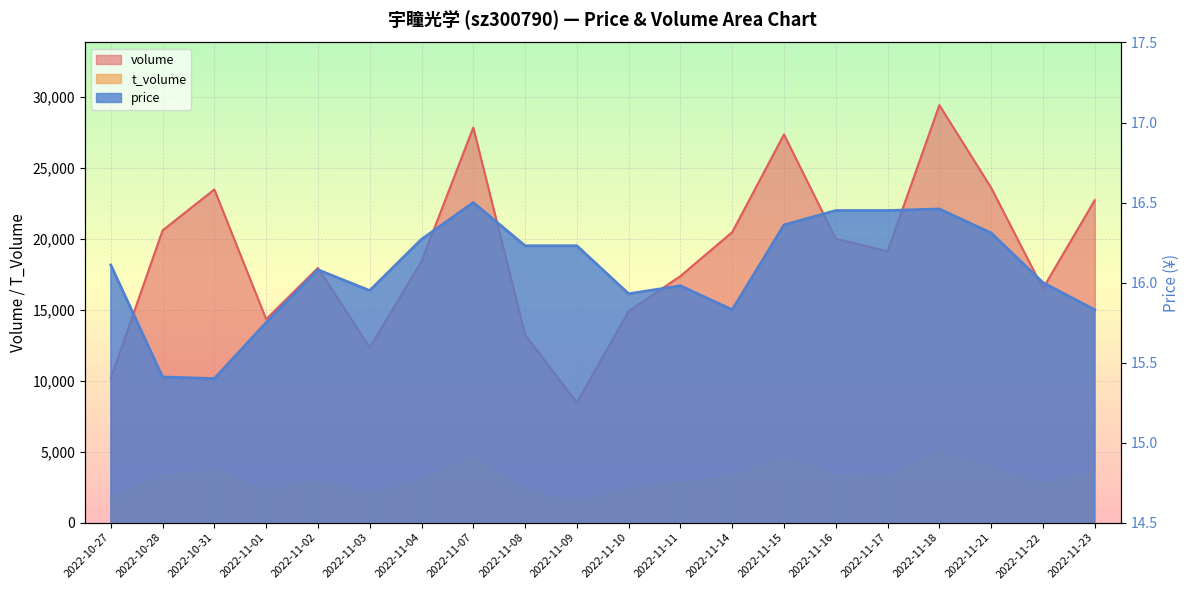

List the series in order of their peak value, highest first.

volume, t_volume, price